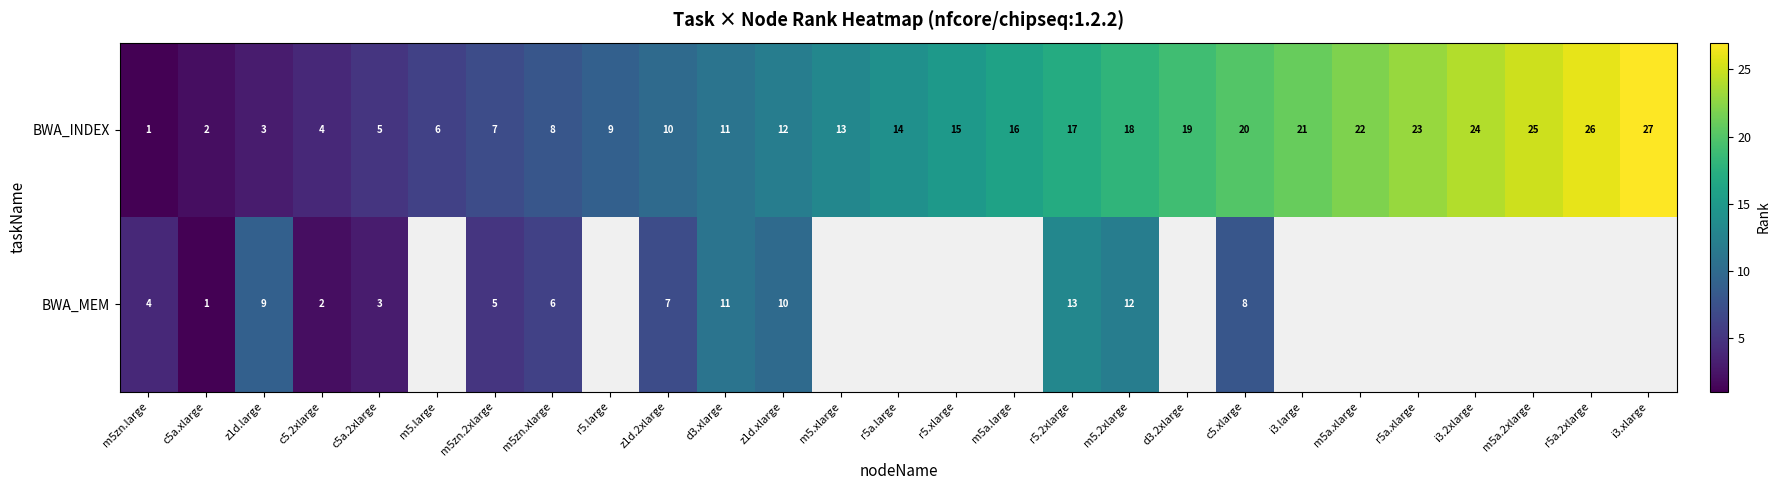

Is it true that BWA_INDEX equals 11.1 at m5a.large?

False